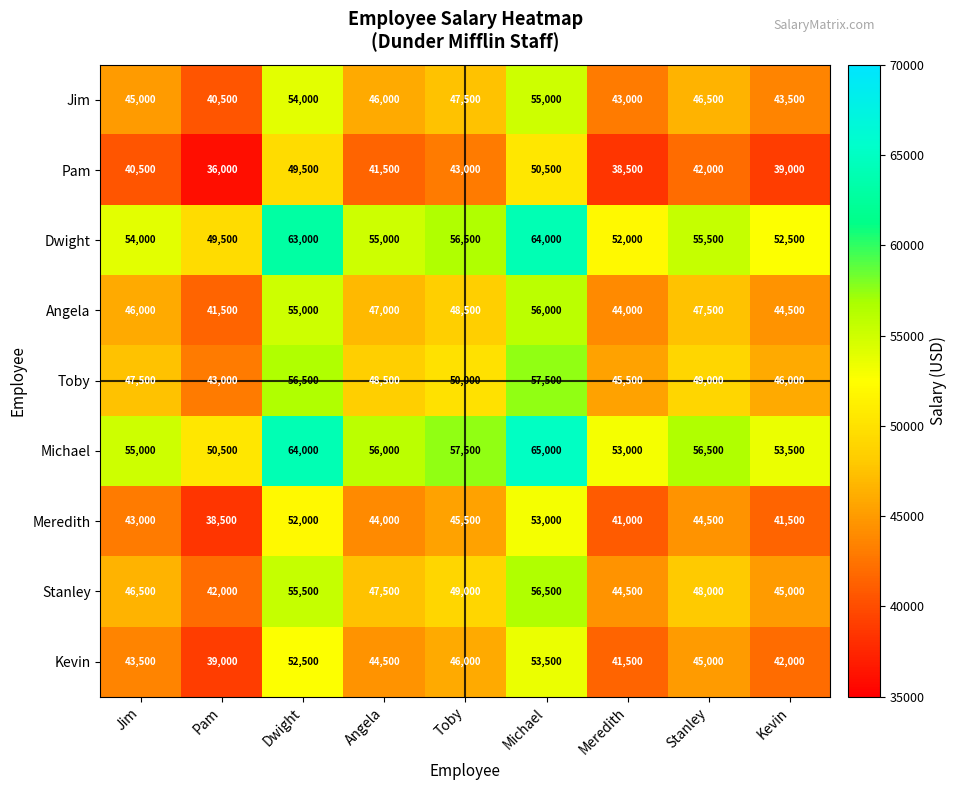

The value of Kevin at Toby is 73325. True or false?

False